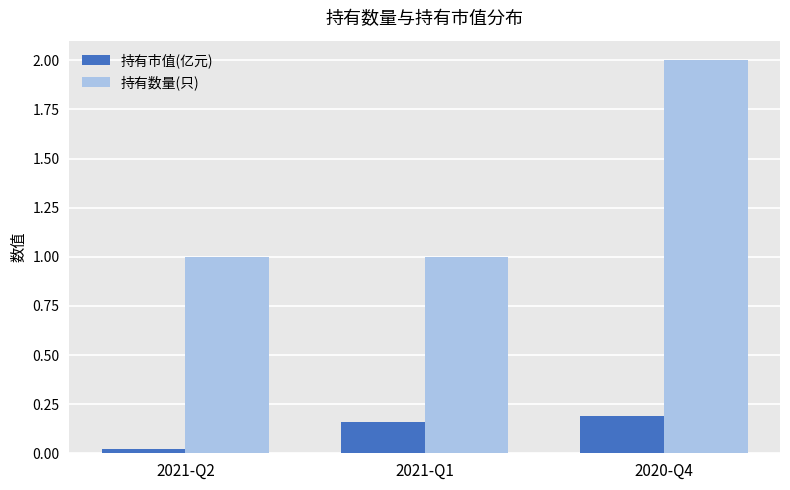

What is the label of the 1st bar from the right?

2020-Q4